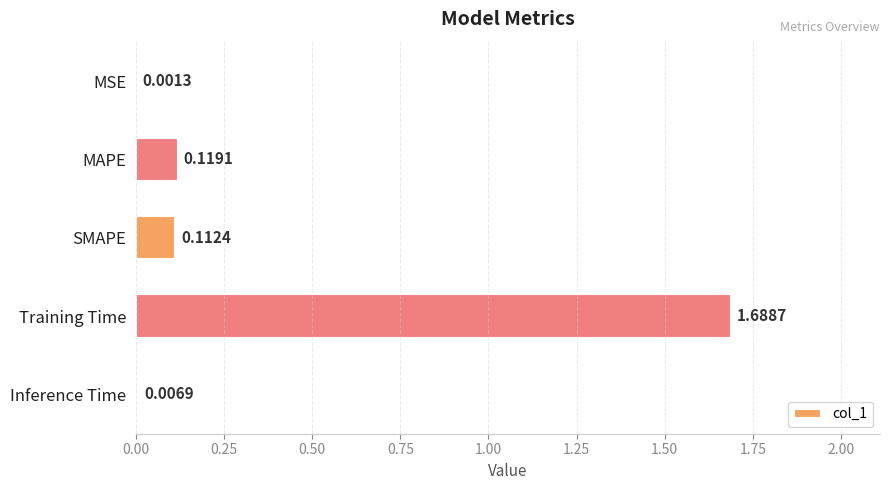

What is the sum of all values?

1.9